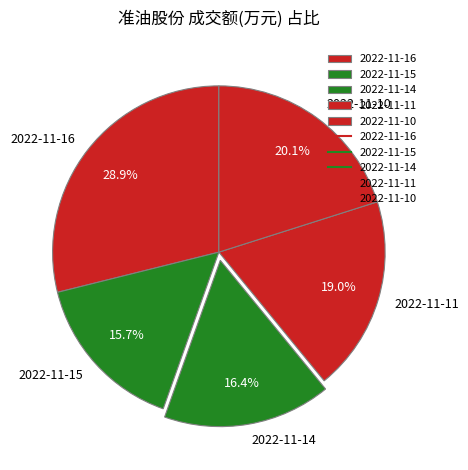

Which category has the biggest portion of the pie?

2022-11-16